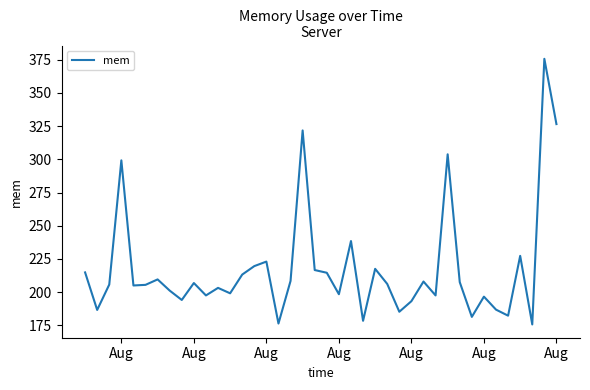

What is the average value?

217.7